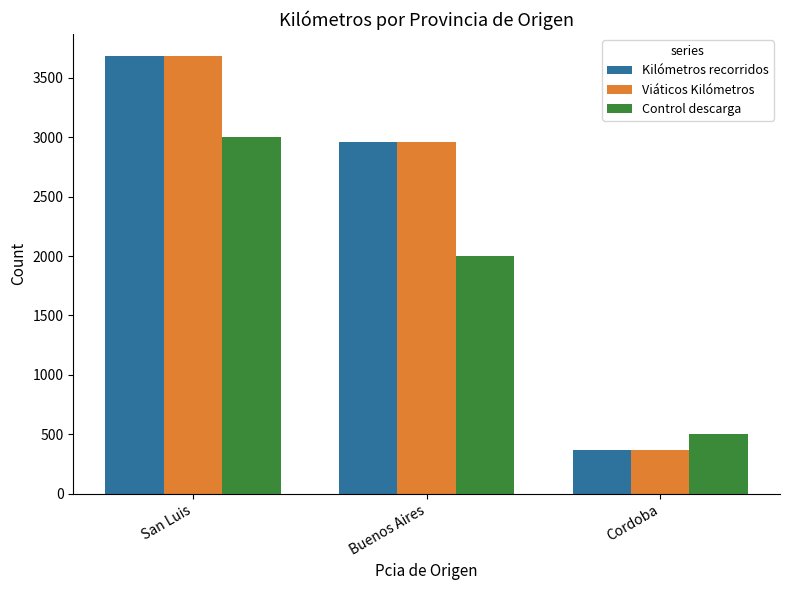

What is the label of the 3rd bar from the left?

Cordoba